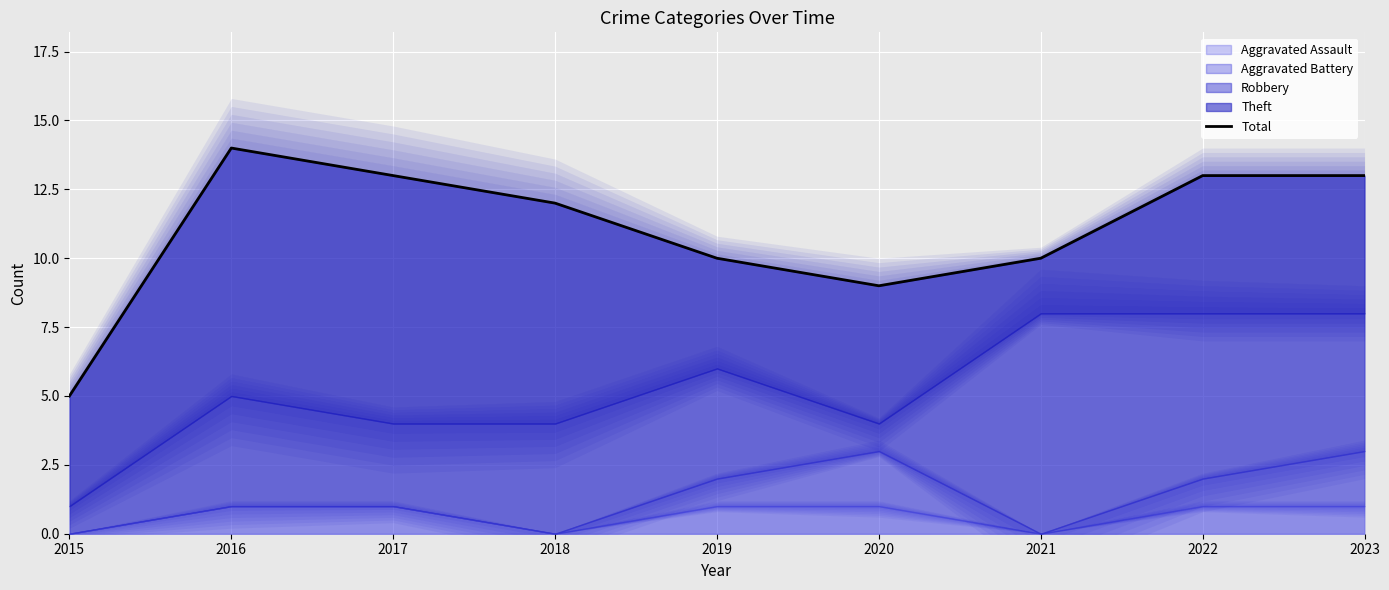

What is the sum of the values at 2023 and 2017?

26